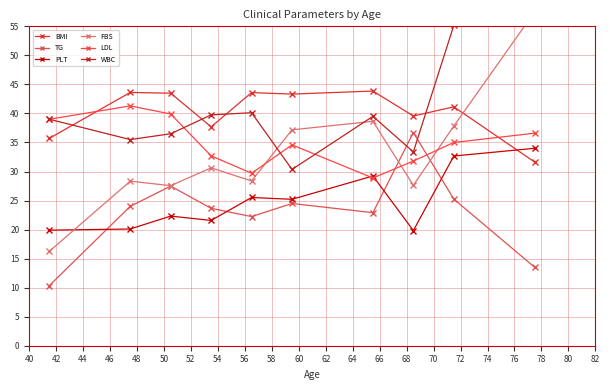

Which has a higher value, 40 or 44?

44